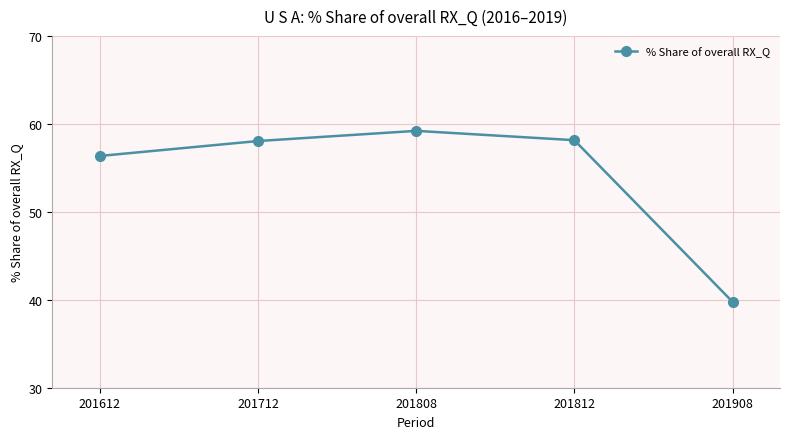

What is the difference between the maximum and minimum values?

19.4